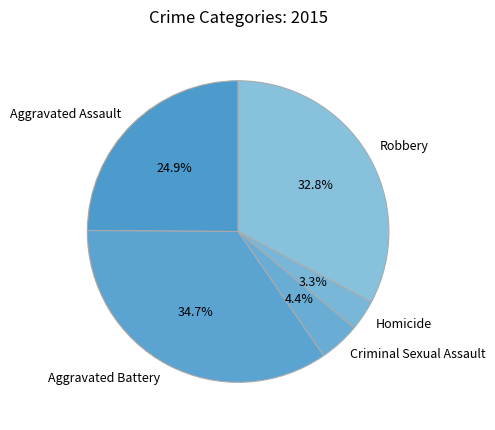

To the nearest percent, what is the average slice percentage?

20%